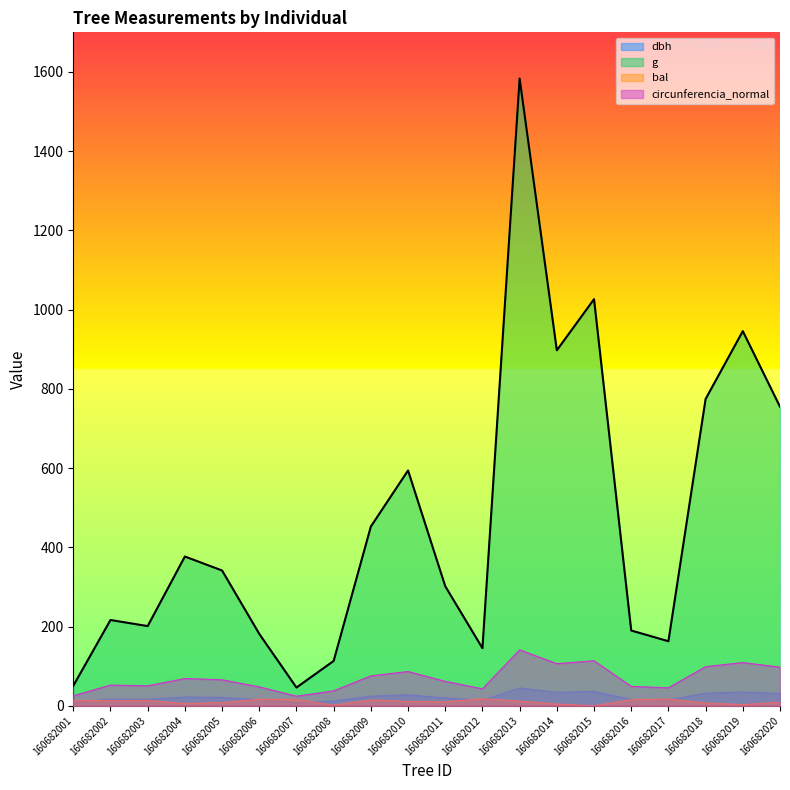

True or false: g has a value of 300.1 at 160682016.

False